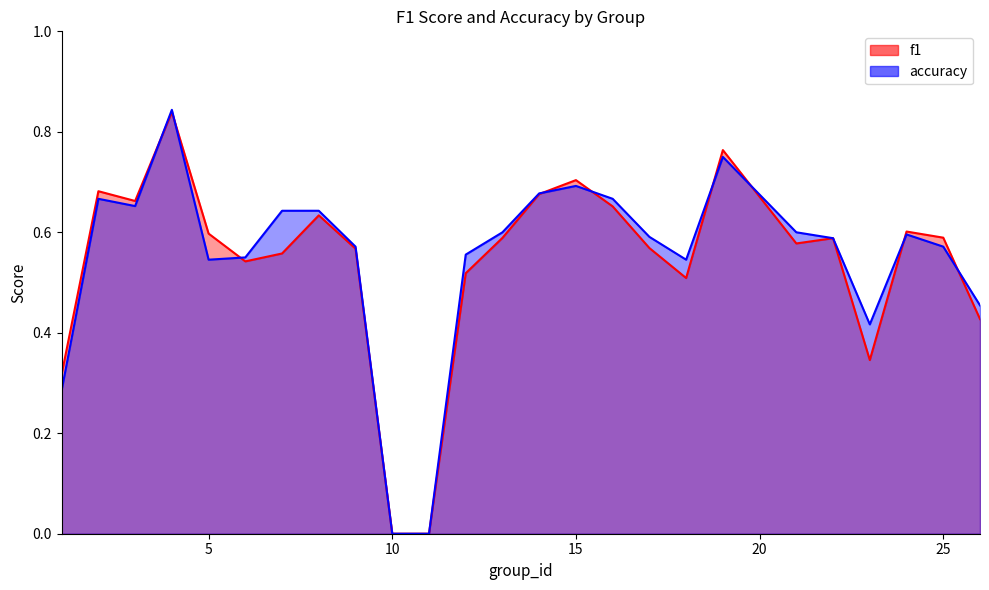

How many data points in accuracy are above 0?

23